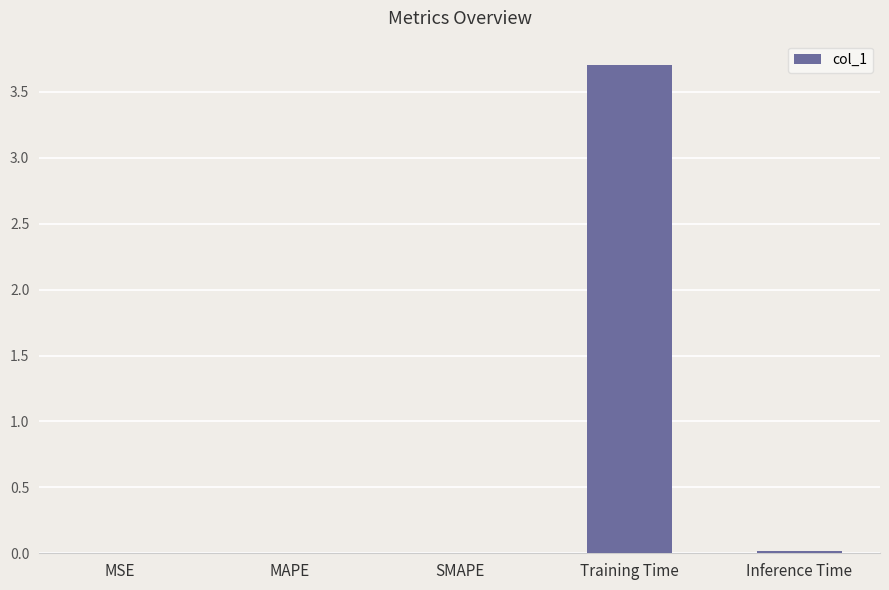

What is the average value?

0.7